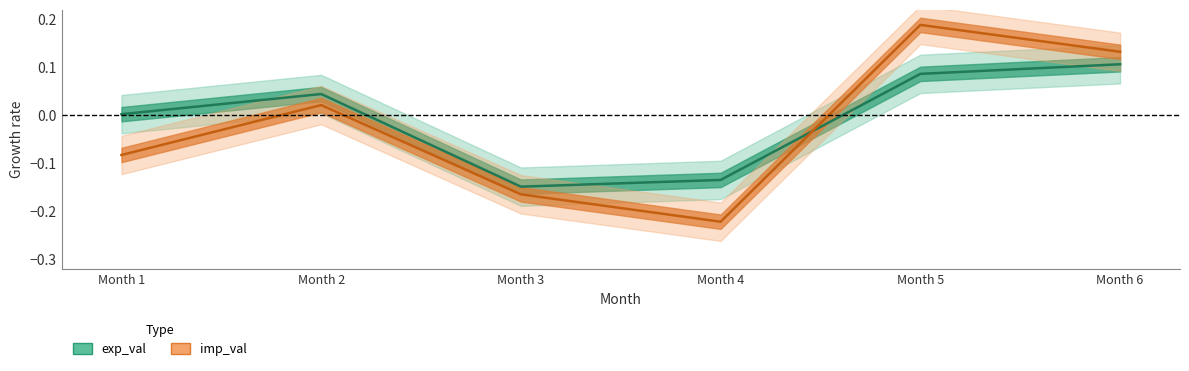

Which series ends up on top after the final intersection of exp_var and imp_var?

imp_var